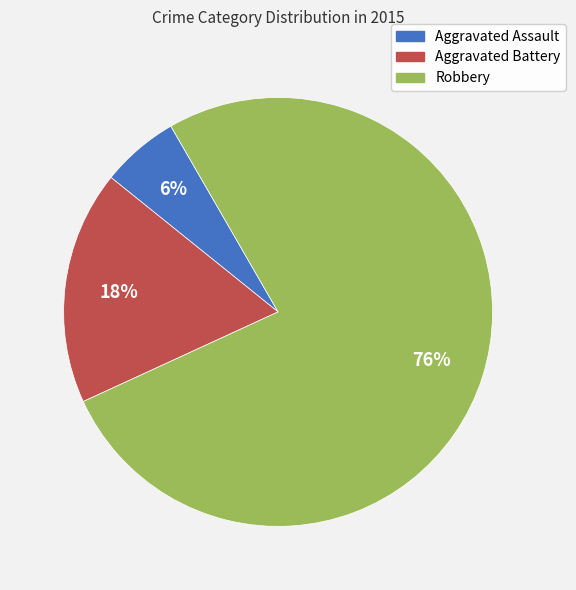

Which category has the smallest portion of the pie?

Aggravated Assault